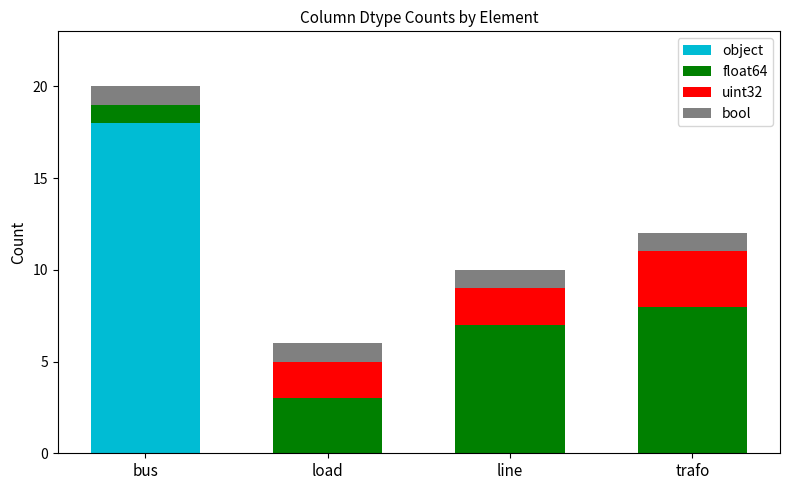

Which category has the highest value in the object series?

bus